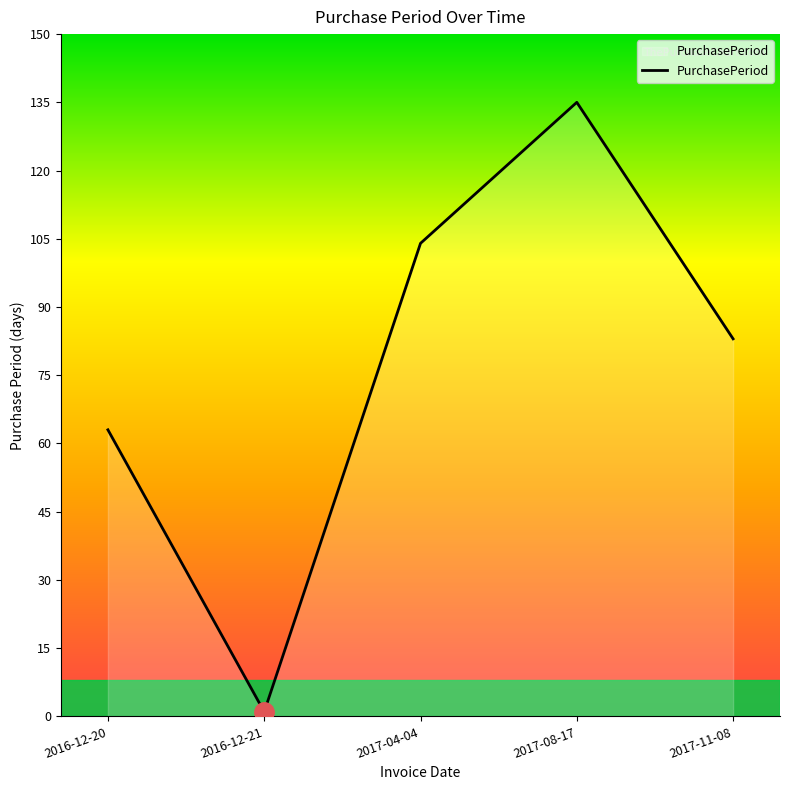

What is the difference between the maximum and minimum values?

134